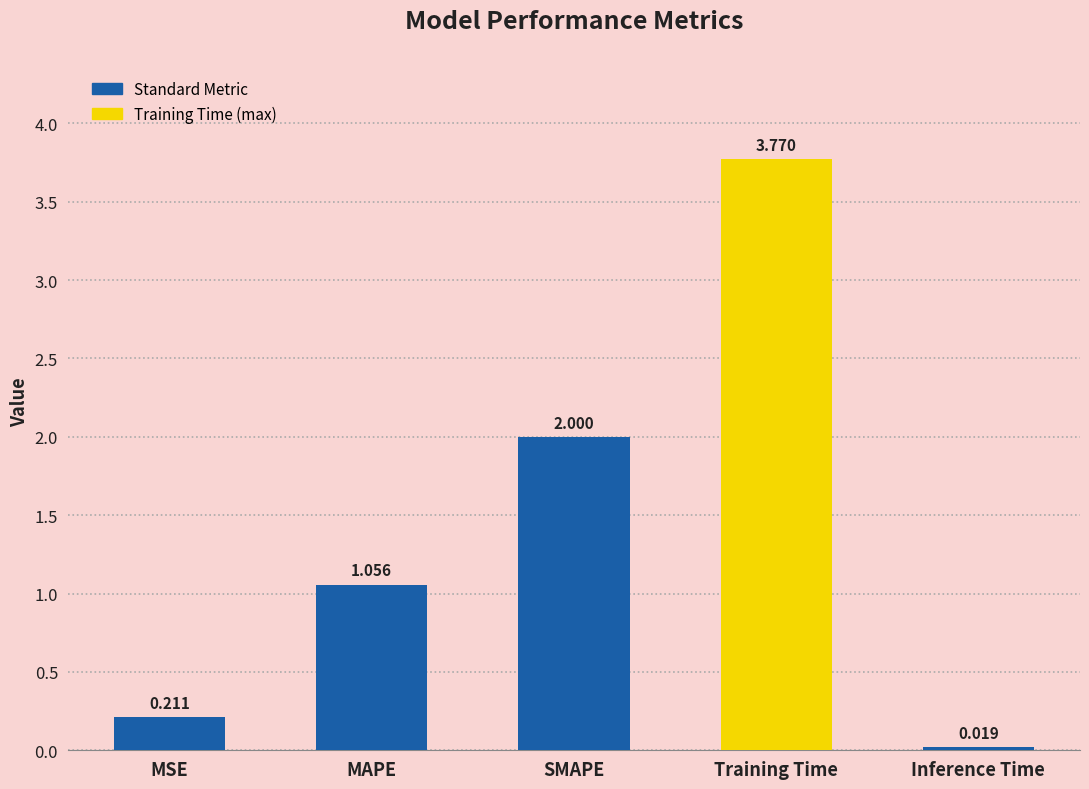

What is the change in value from MSE to Inference Time?

-0.2